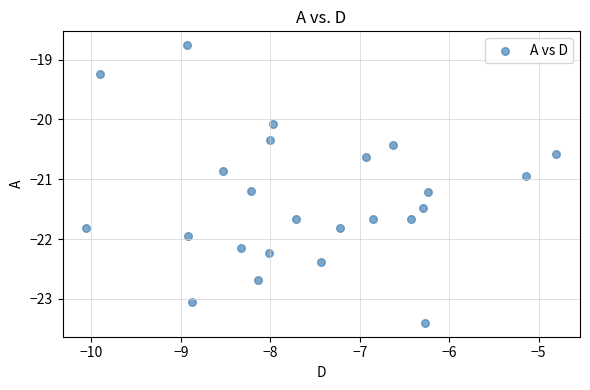

What is the range of X values (max minus min)?

5.3